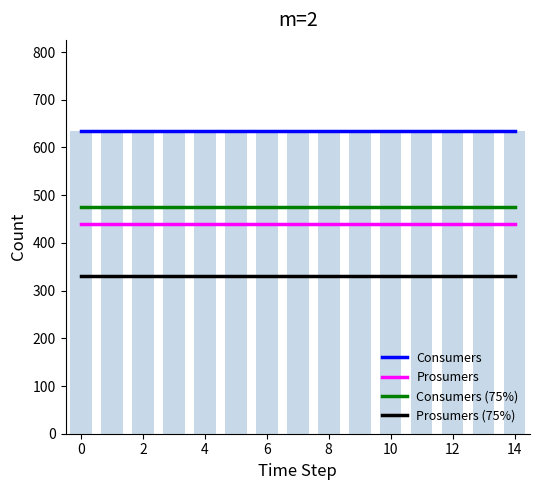

What is the lowest value of the Consumers series?

635.0